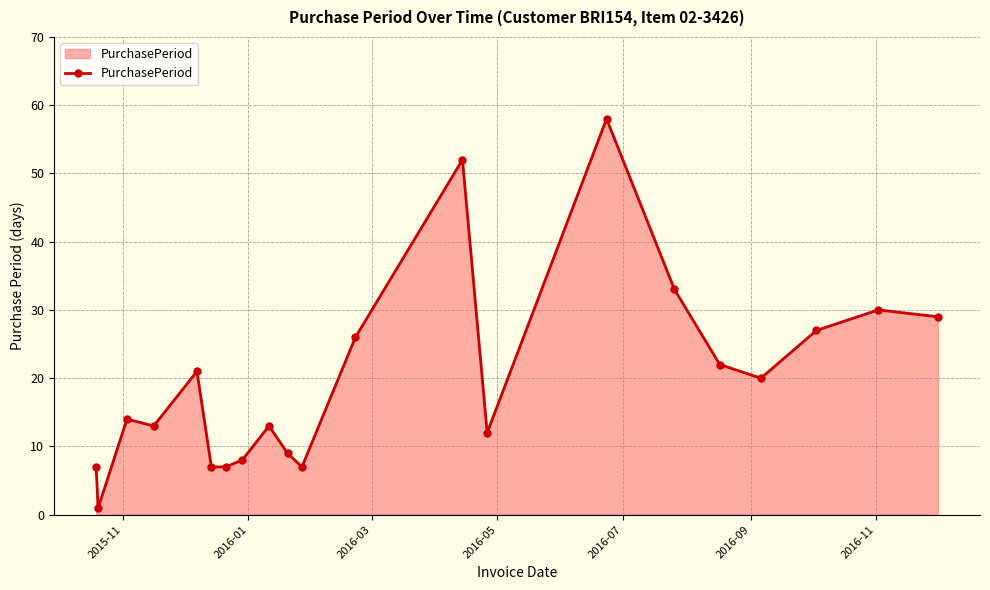

Does the chart have visible grid lines?

Yes